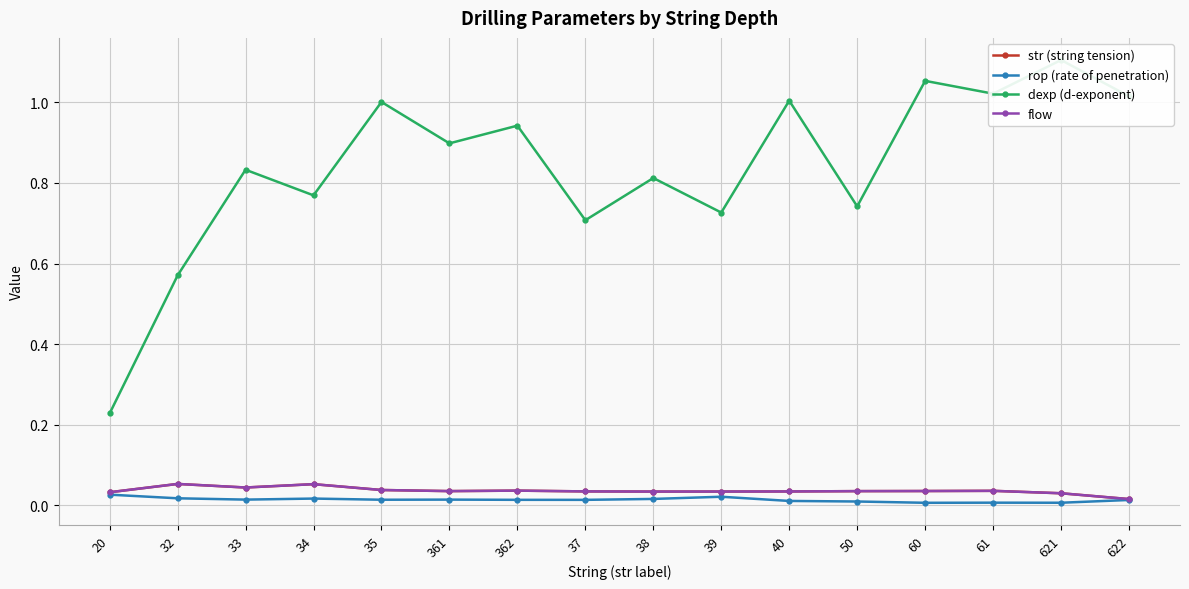

Where is rop (rate of penetration) nearest to the value 0?

60